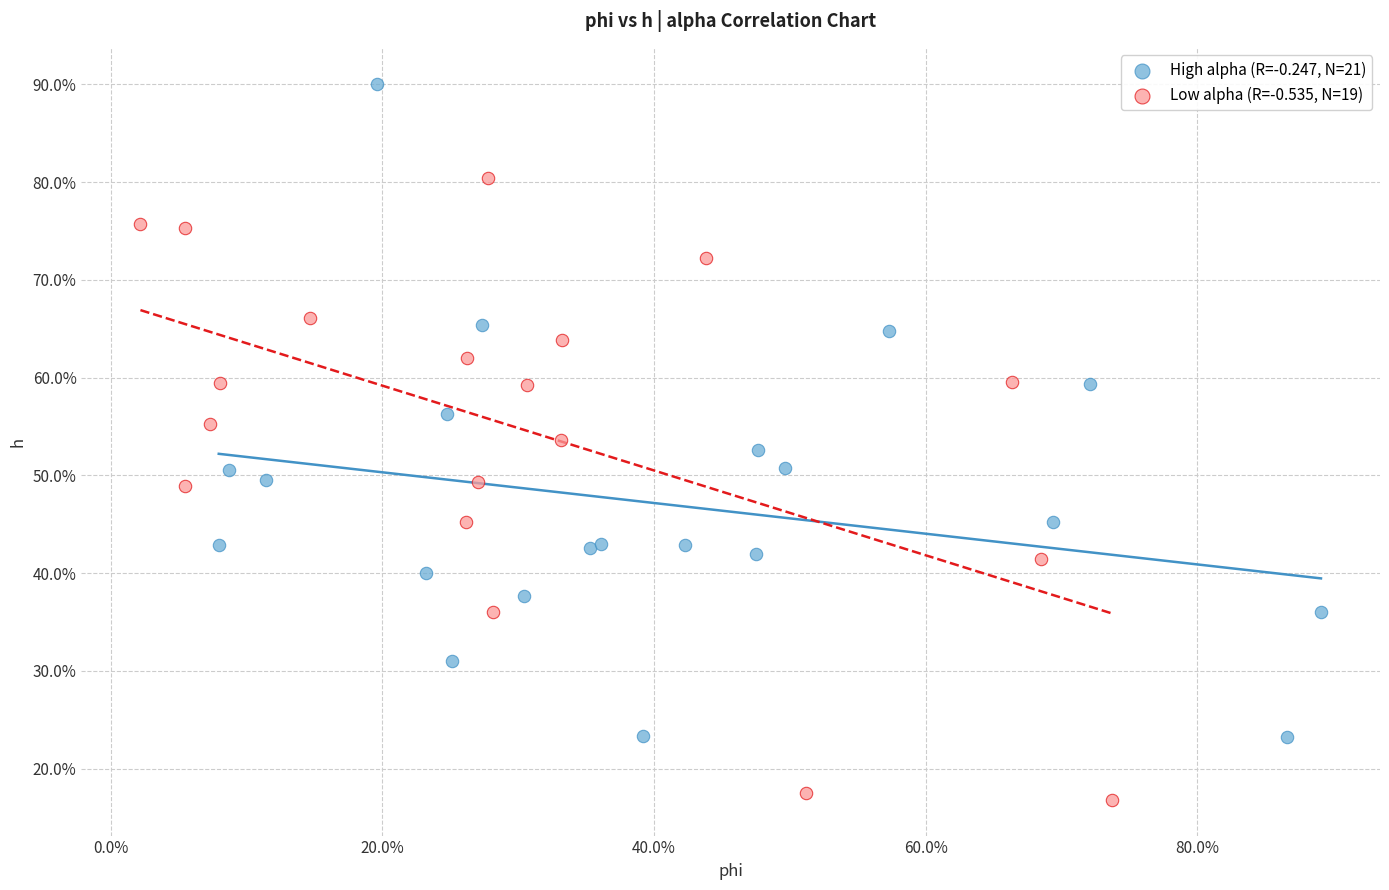

Which series reaches the maximum Y coordinate?

High alpha (R=-0.247, N=21)